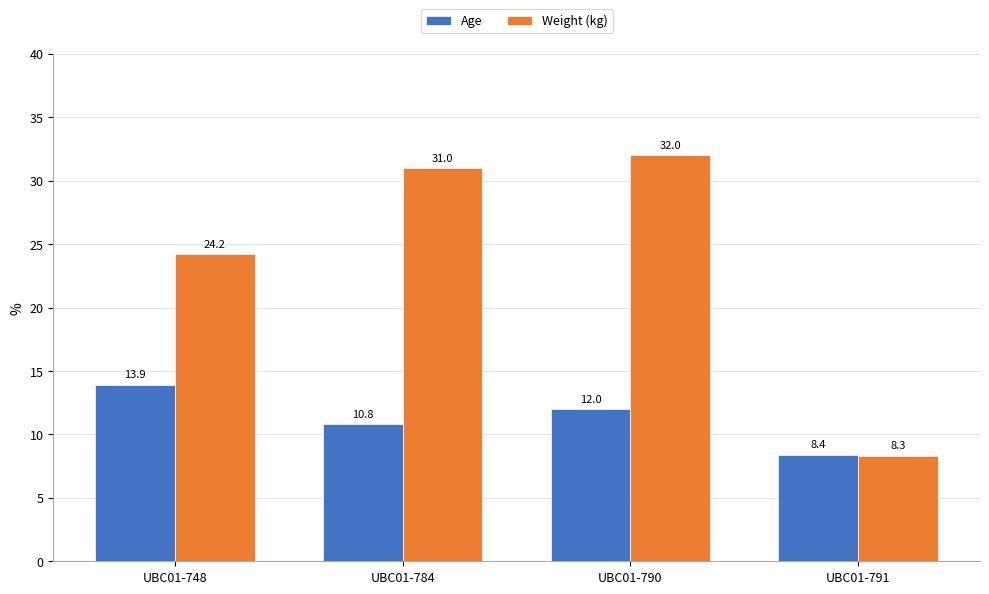

Reading left to right, transcribe all the data shown in this chart.

Age: UBC01-748=13.9	UBC01-784=10.8	UBC01-790=12.0	UBC01-791=8.4
Weight (kg): UBC01-748=24.2	UBC01-784=31.0	UBC01-790=32.0	UBC01-791=8.3